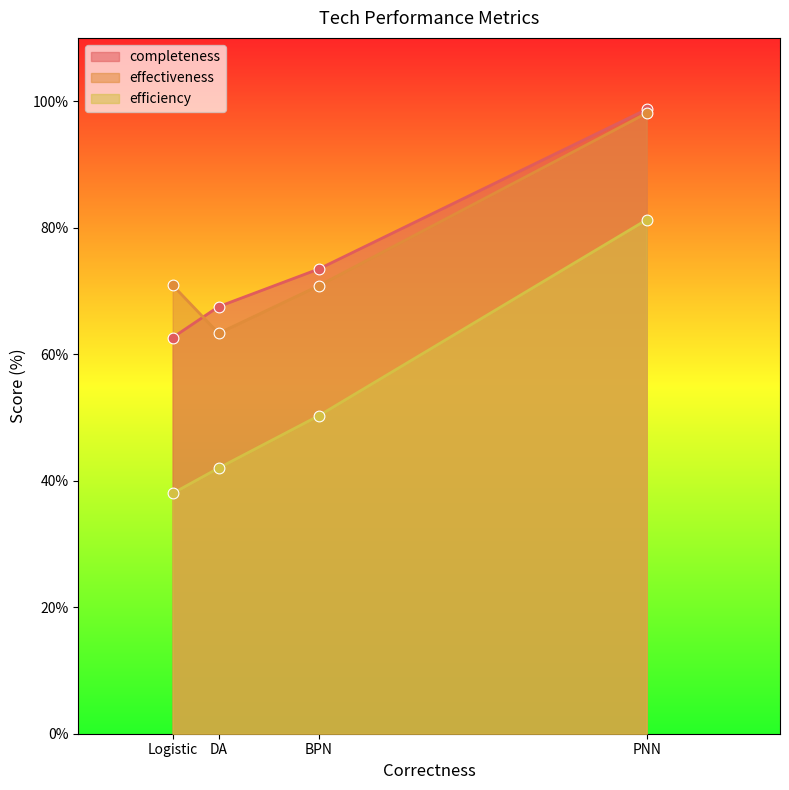

Which series has the largest total across all categories?

effectiveness